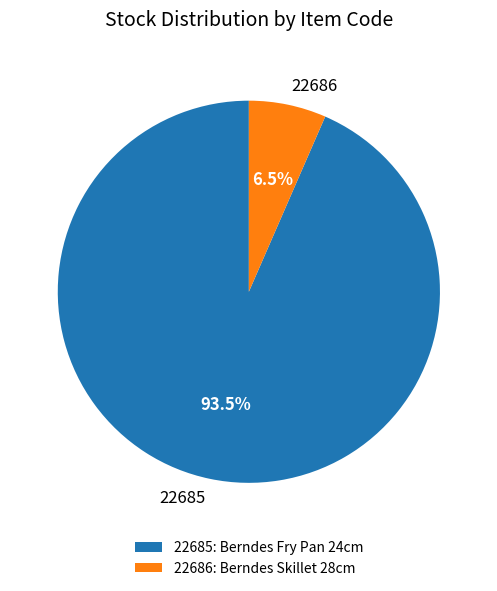

Does any single category account for the majority?

Yes